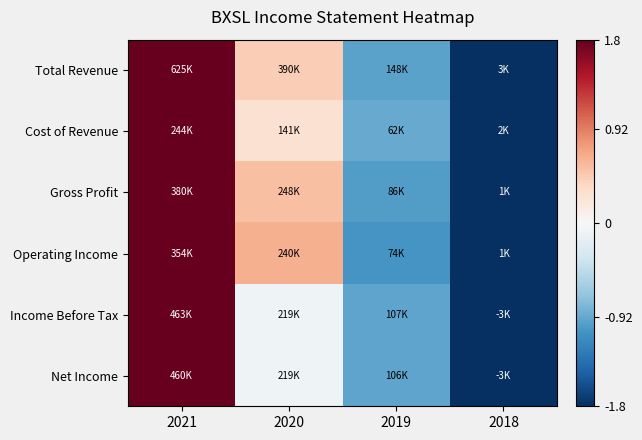

Which has a higher value, 2019 or 2020?

2020